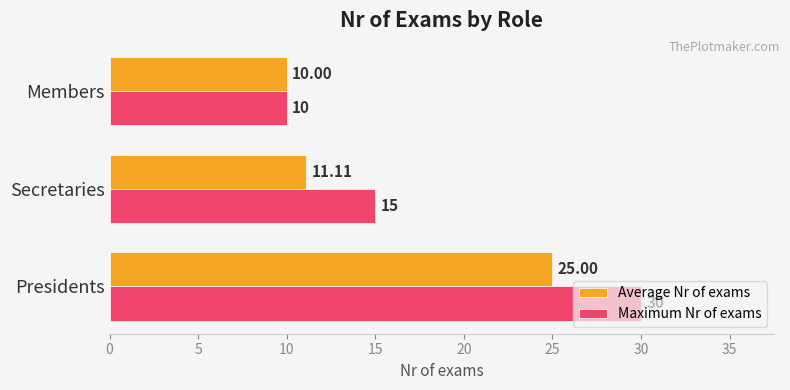

Where is Average Nr of exams nearest to the value 17?

Secretaries